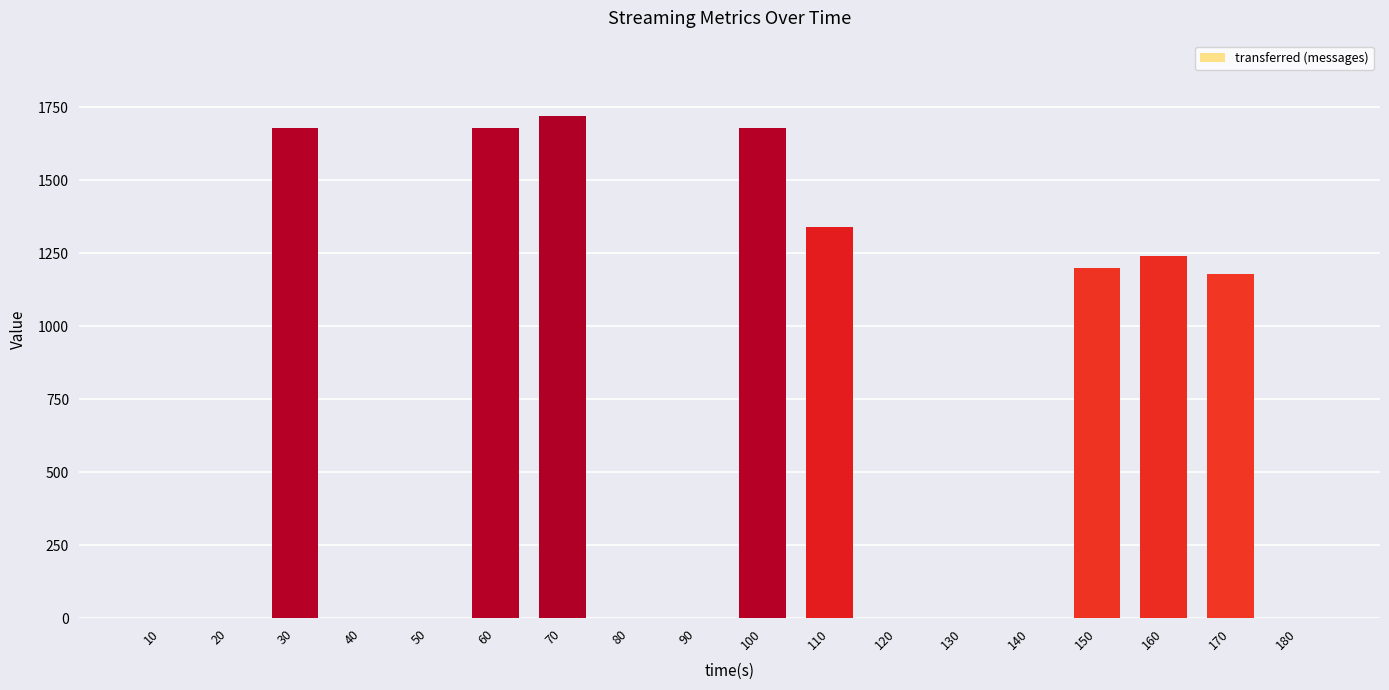

Count the number of data series in this chart.

1